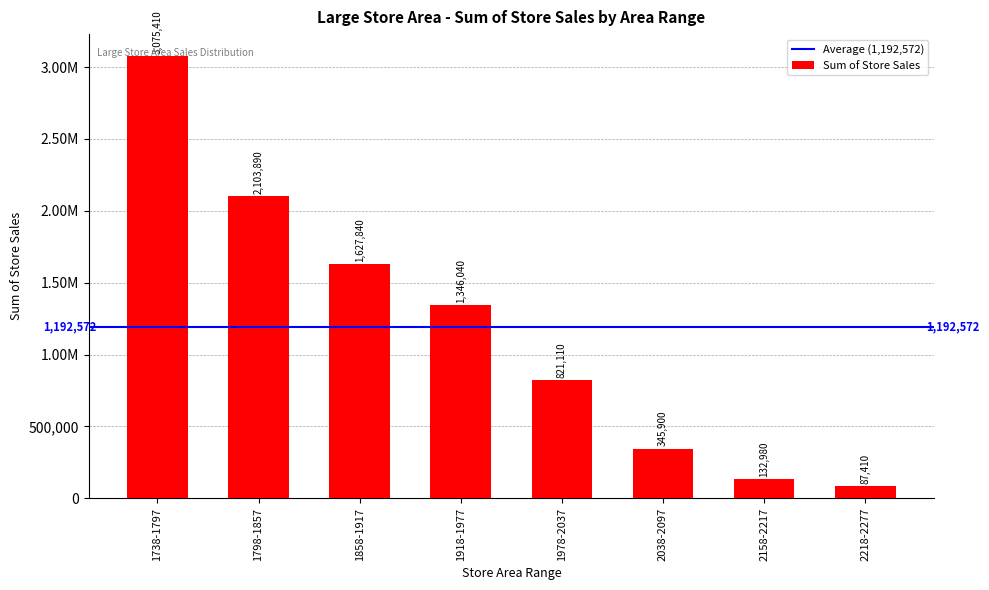

What is the label of the 4th bar from the right?

1978-2037